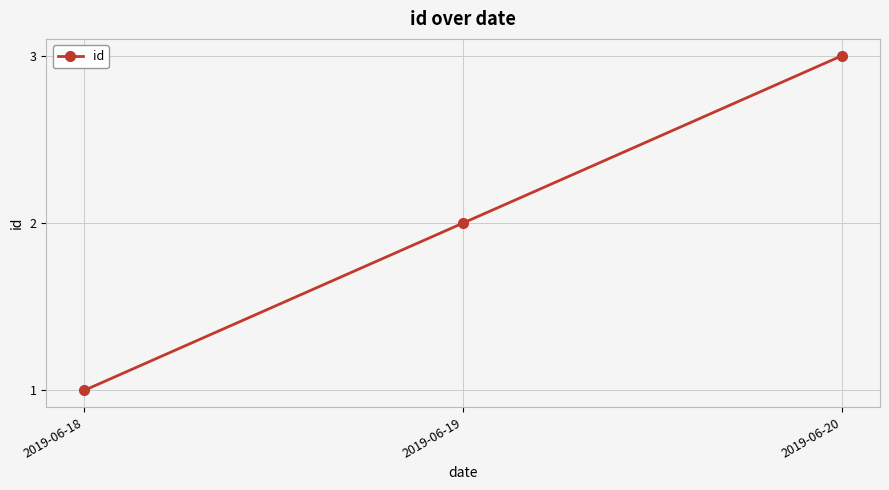

Reading right to left, transcribe all the data shown in this chart.

3	2	1